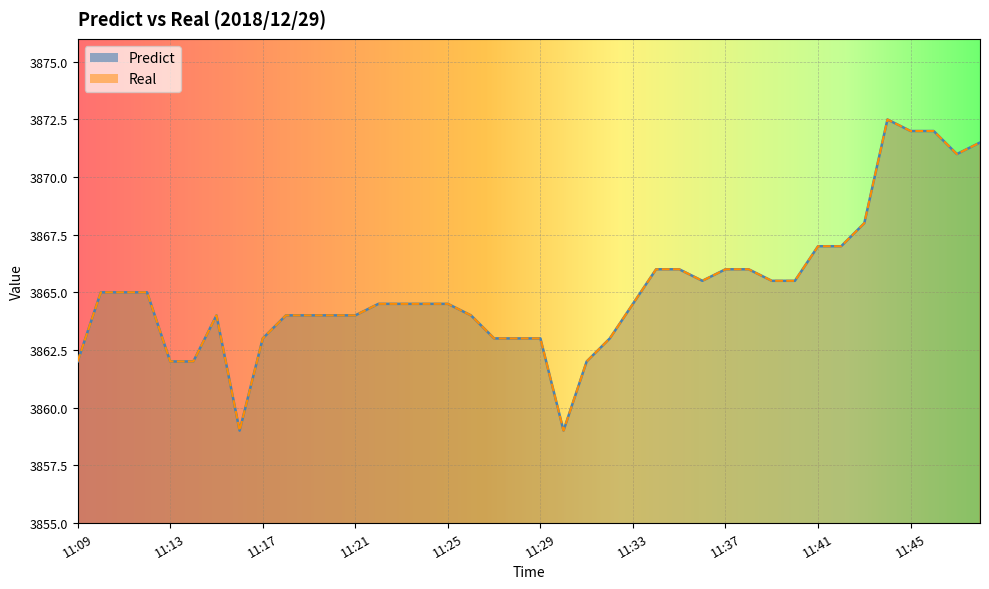

Reading left to right, list all the values displayed in this chart.

Predict: 11:09=3862.0	11:10=3865.0	11:11=3865.0	11:12=3865.0	11:13=3862.0	11:14=3862.0	11:15=3864.0	11:16=3859.0	11:17=3863.0	11:18=3864.0	11:19=3864.0	11:20=3864.0	11:21=3864.0	11:22=3864.5	11:23=3864.5	11:24=3864.5	11:25=3864.5	11:26=3864.0	11:27=3863.0	11:28=3863.0	11:29=3863.0	11:30=3859.0	11:31=3862.0	11:32=3863.0	11:33=3864.5	11:34=3866.0	11:35=3866.0	11:36=3865.5	11:37=3866.0	11:38=3866.0	11:39=3865.5	11:40=3865.5	11:41=3867.0	11:42=3867.0	11:43=3868.0	11:44=3872.5	11:45=3872.0	11:46=3872.0	11:47=3871.0	11:48=3871.5
Real: 11:09=3862.0	11:10=3865.0	11:11=3865.0	11:12=3865.0	11:13=3862.0	11:14=3862.0	11:15=3864.0	11:16=3859.0	11:17=3863.0	11:18=3864.0	11:19=3864.0	11:20=3864.0	11:21=3864.0	11:22=3864.5	11:23=3864.5	11:24=3864.5	11:25=3864.5	11:26=3864.0	11:27=3863.0	11:28=3863.0	11:29=3863.0	11:30=3859.0	11:31=3862.0	11:32=3863.0	11:33=3864.5	11:34=3866.0	11:35=3866.0	11:36=3865.5	11:37=3866.0	11:38=3866.0	11:39=3865.5	11:40=3865.5	11:41=3867.0	11:42=3867.0	11:43=3868.0	11:44=3872.5	11:45=3872.0	11:46=3872.0	11:47=3871.0	11:48=3871.5